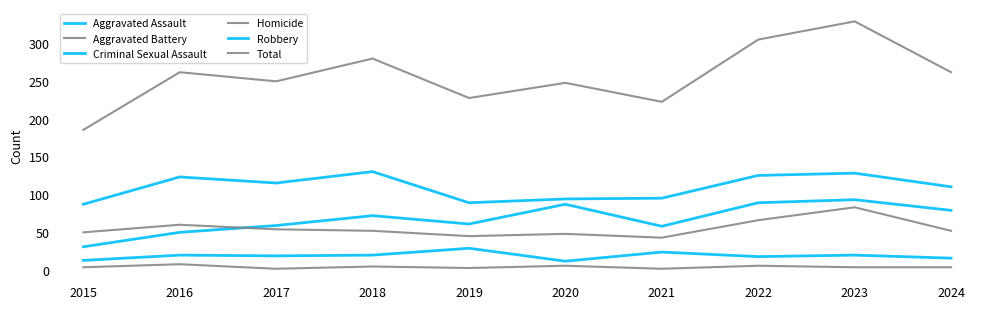

At which category does Robbery reach its first local peak?

2016